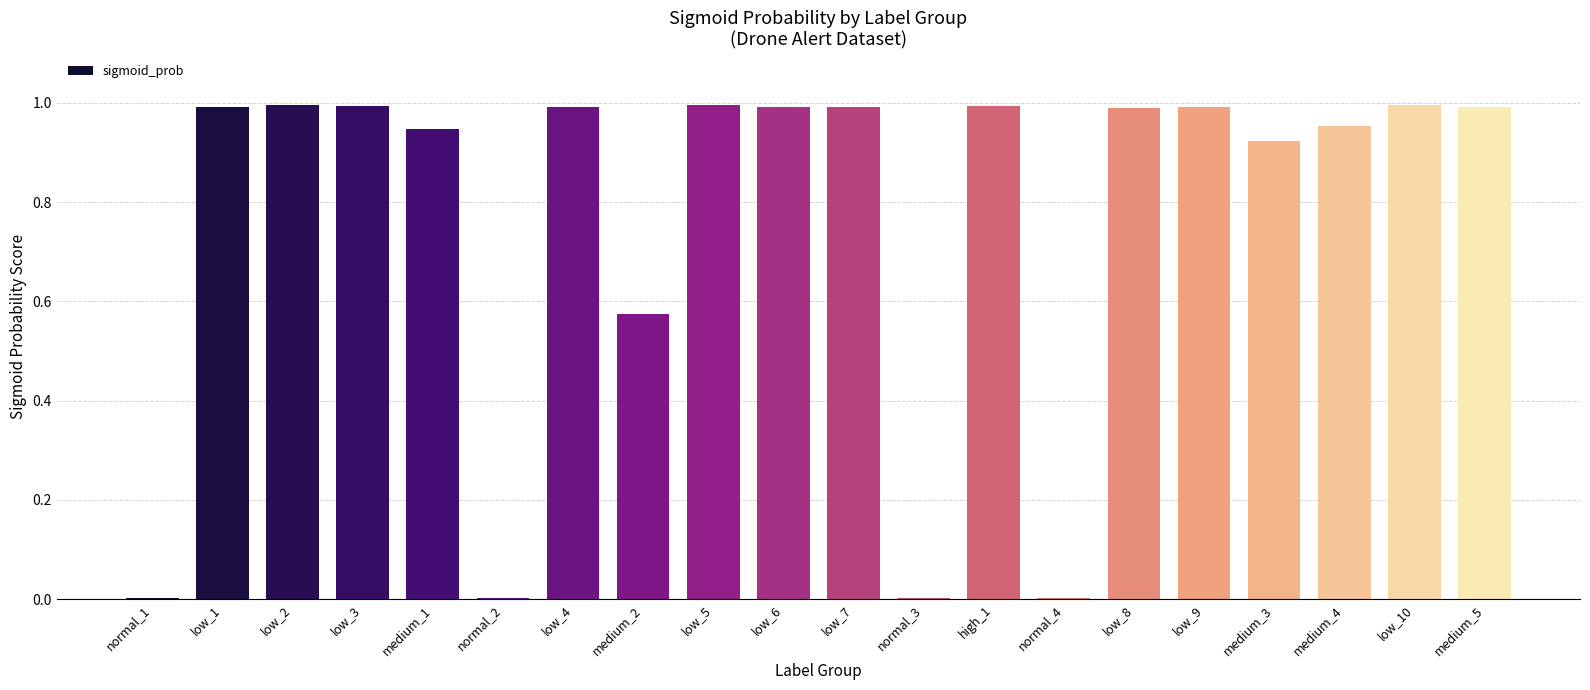

Between medium_2 and low_6, which is larger?

low_6